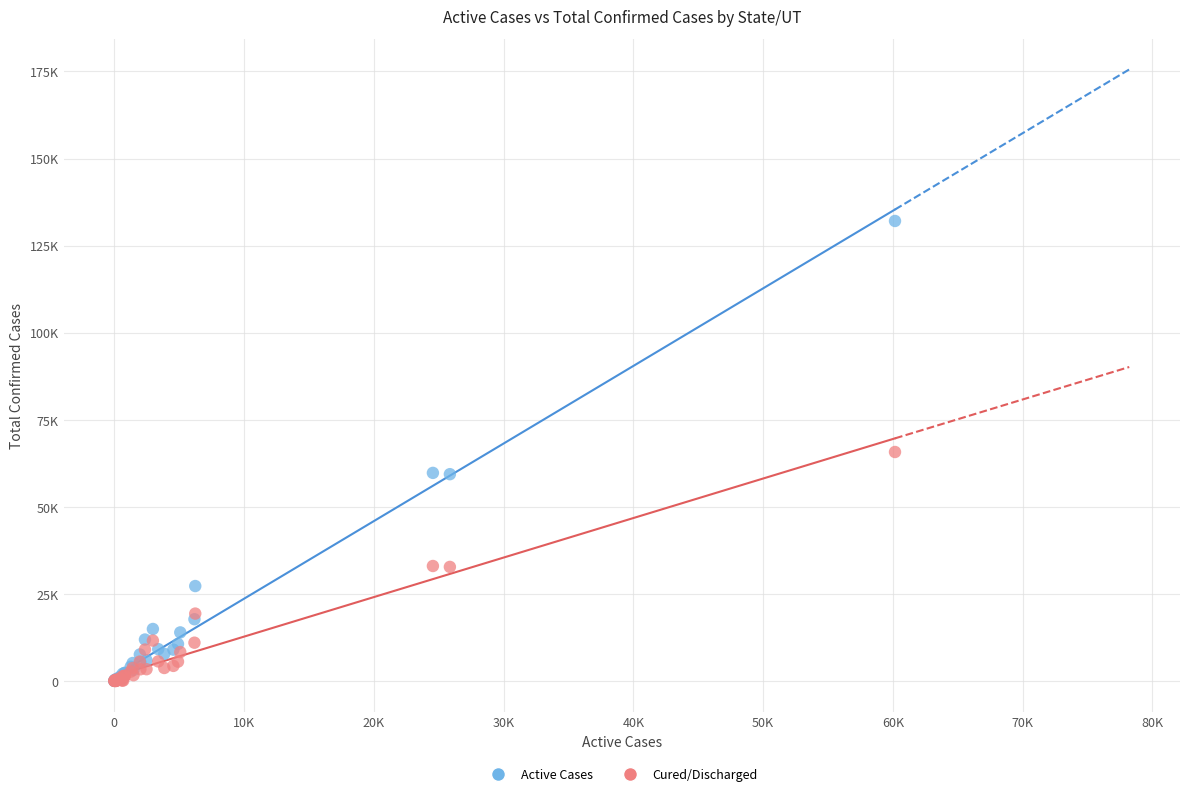

Which series has the largest Y range (max minus min)?

Active Cases